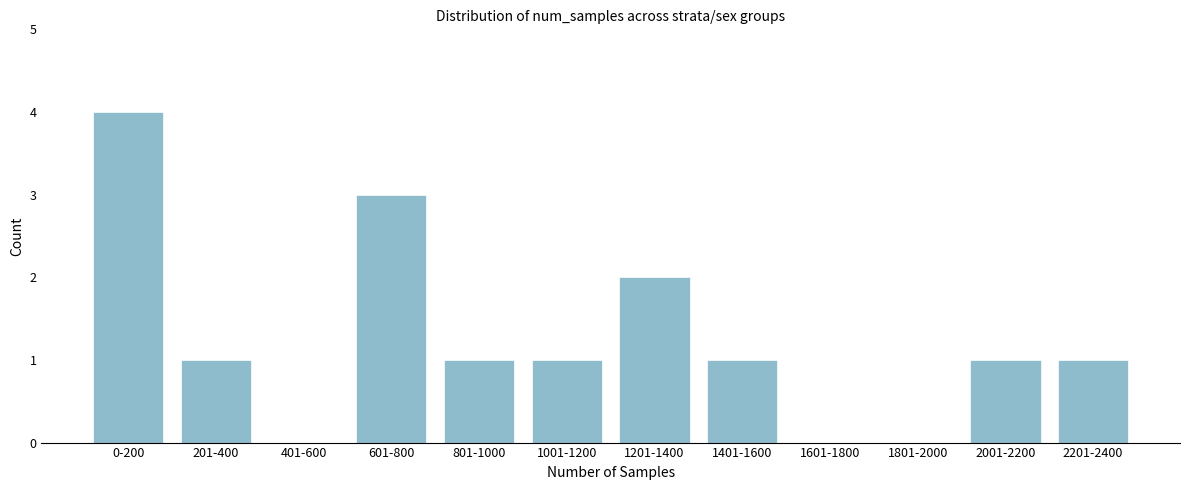

Reading left to right, extract all data points from this chart.

0-200=4	201-400=1	401-600=0	601-800=3	801-1000=1	1001-1200=1	1201-1400=2	1401-1600=1	1601-1800=0	1801-2000=0	2001-2200=1	2201-2400=1